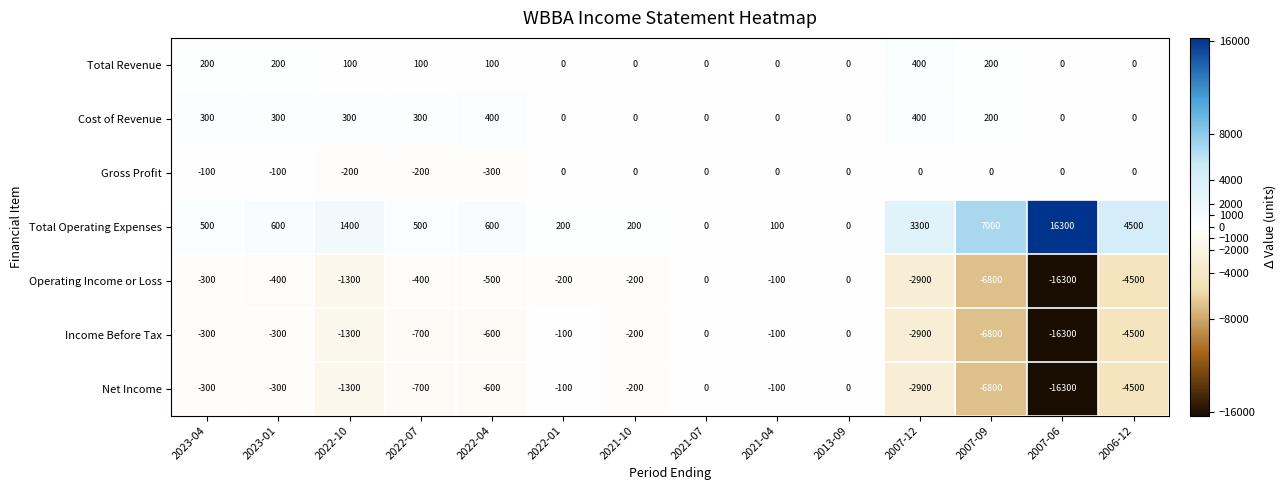

What is the difference between the maximum and minimum values in the Net Income series?

16300